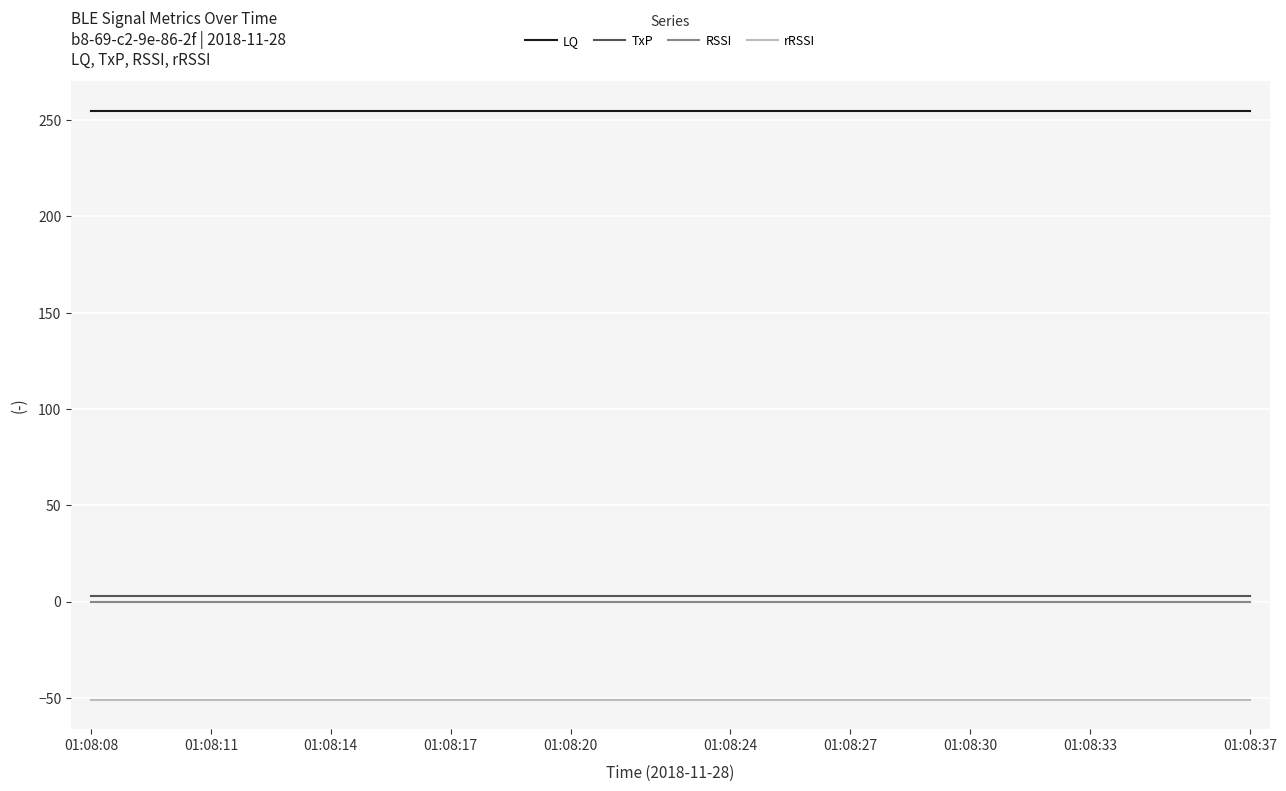

Which series has the largest total across all categories?

LQ